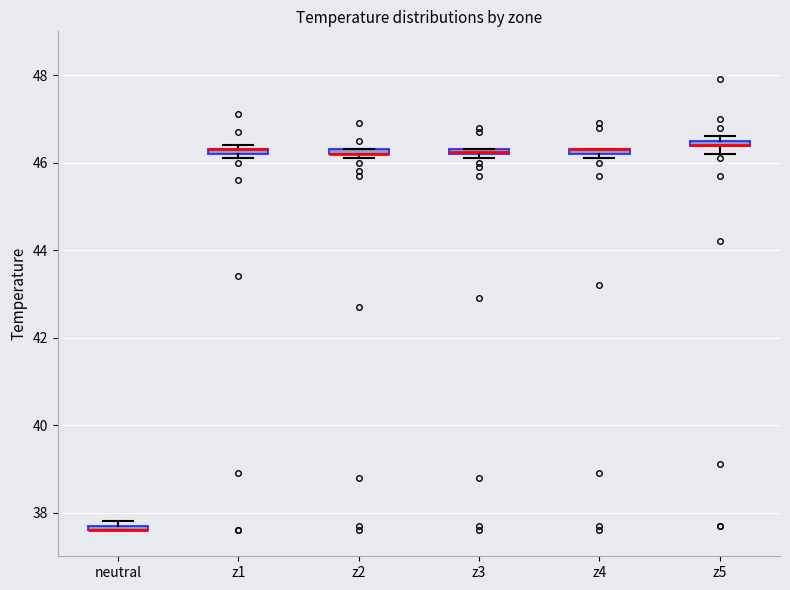

Where is the lower edge of the box for z2 on the y-axis? The values are not printed on the chart, so give them approximately, as read against the axis.

46.2